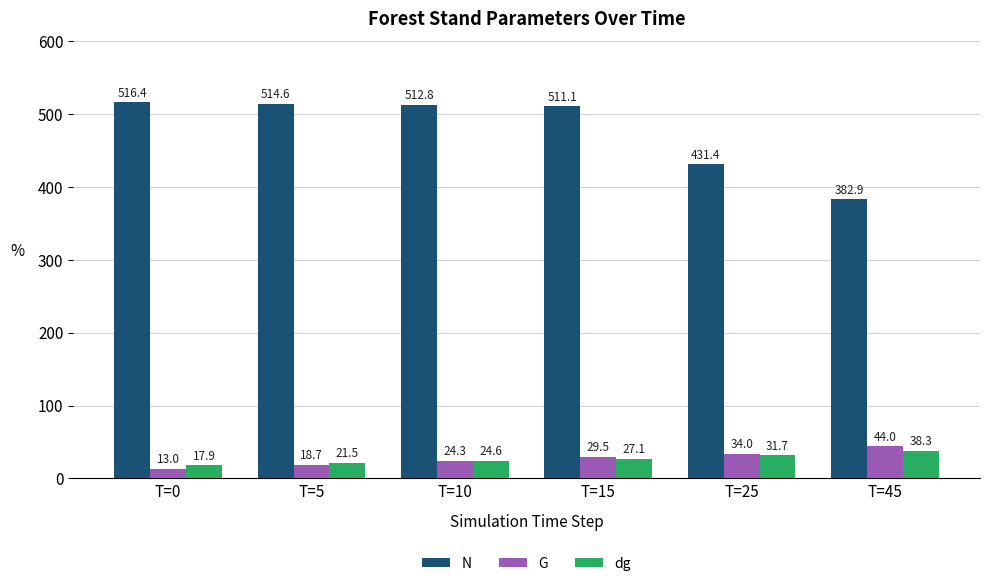

What is the value of the G bar at the 3rd from the left?

24.3